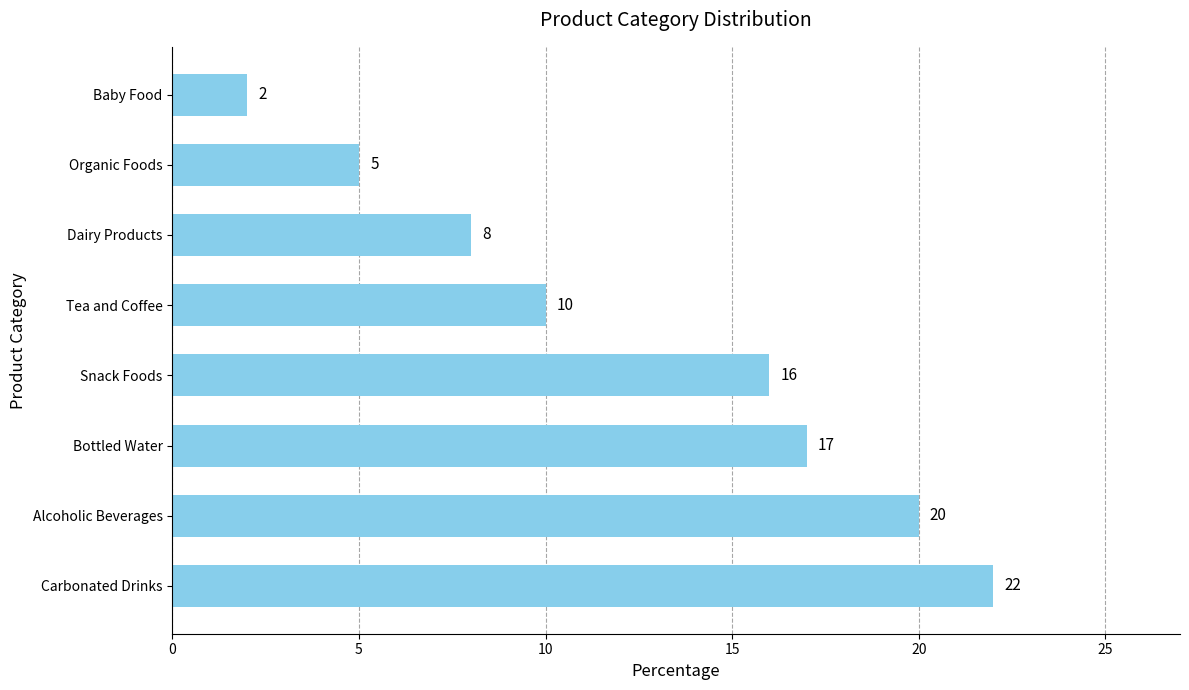

What is the difference between the maximum and minimum values?

20